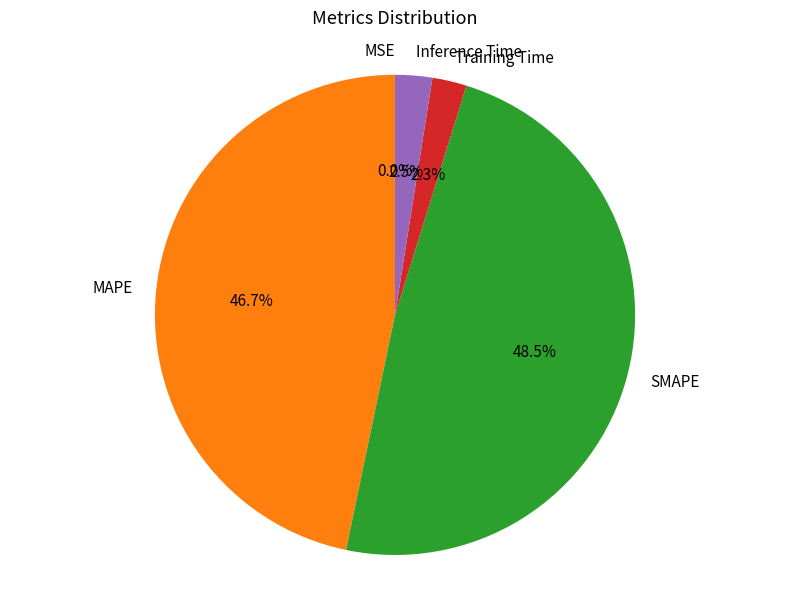

Which category has the biggest portion of the pie?

SMAPE